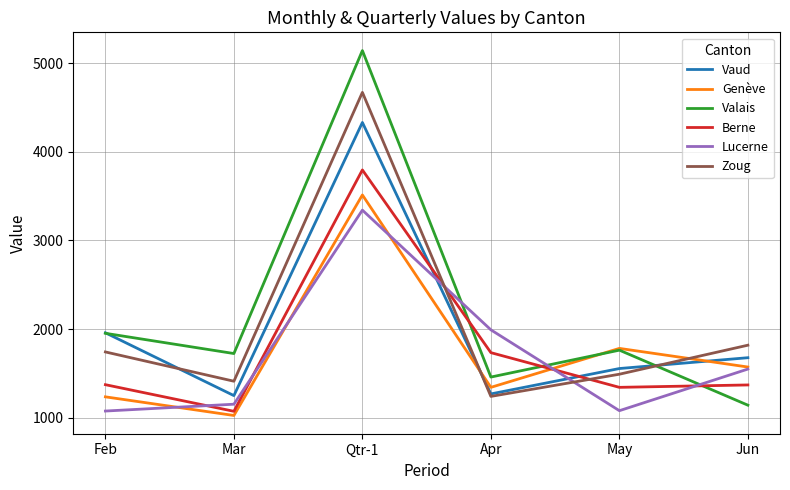

The value of Lucerne at Feb is 594. True or false?

False